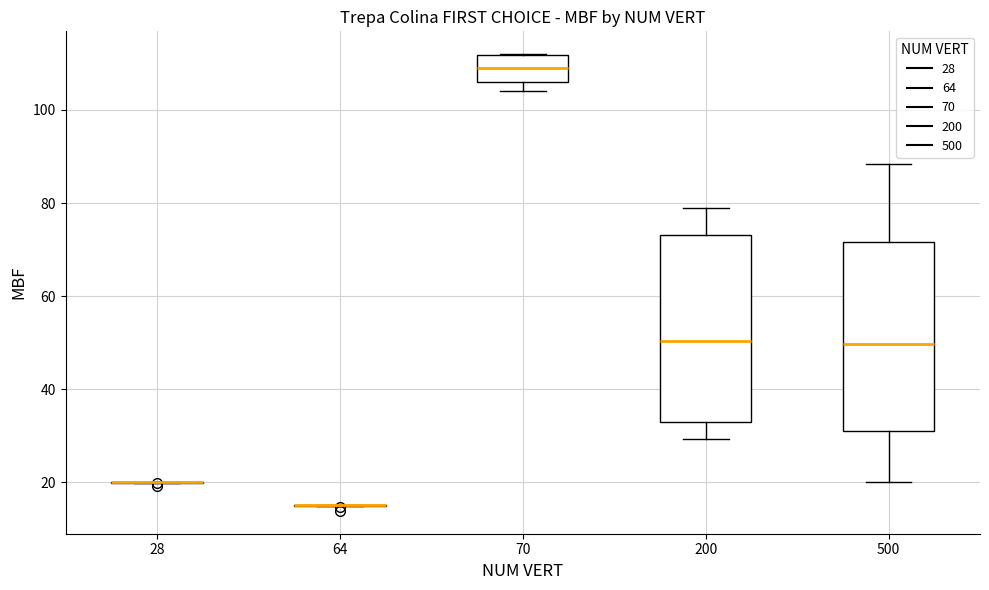

Where is the lower edge of the box at x = 500 on the y-axis? The values are not printed on the chart, so give them approximately, as read against the axis.

30